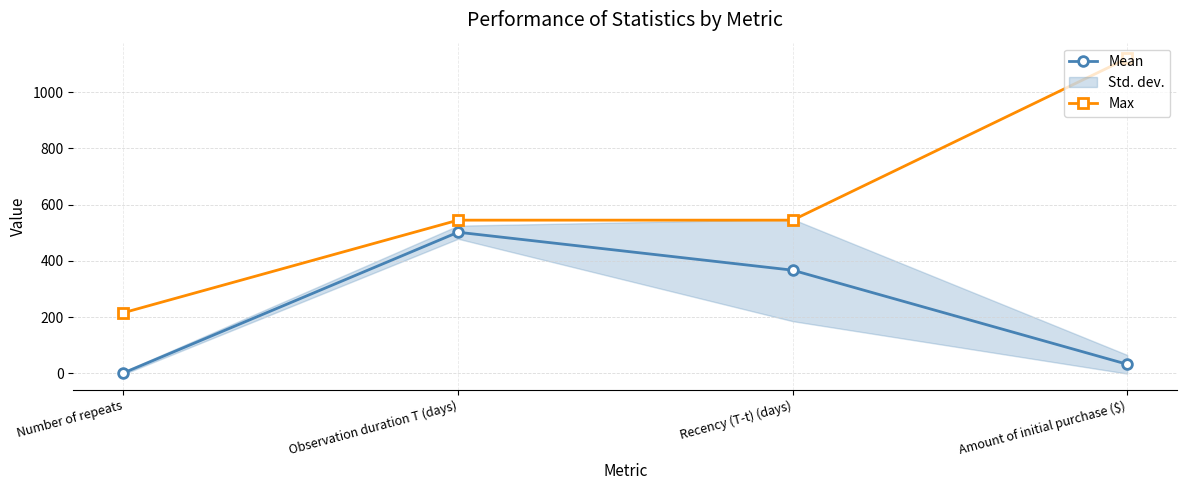

Is it true that Mean equals 8.2 at Amount of initial purchase ($)?

False